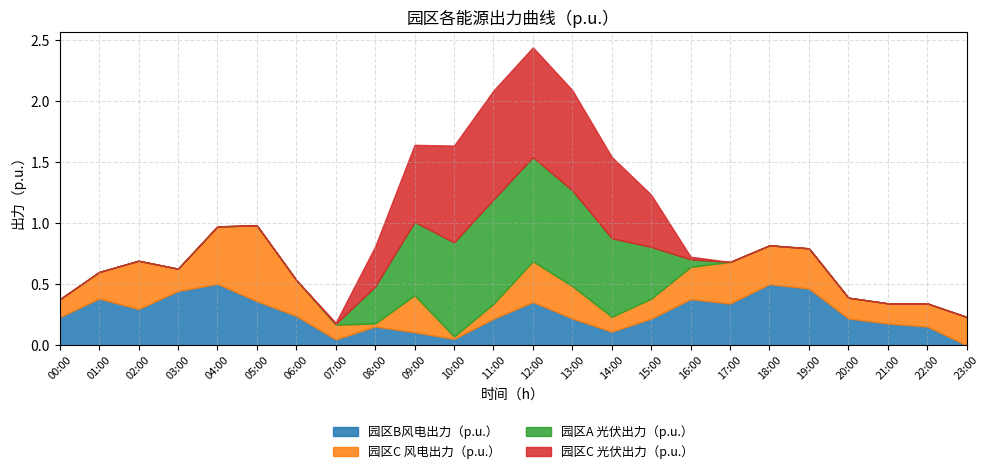

True or false: 园区B风电出力（p.u.） and 园区A 光伏出力（p.u.） cross at least once.

True